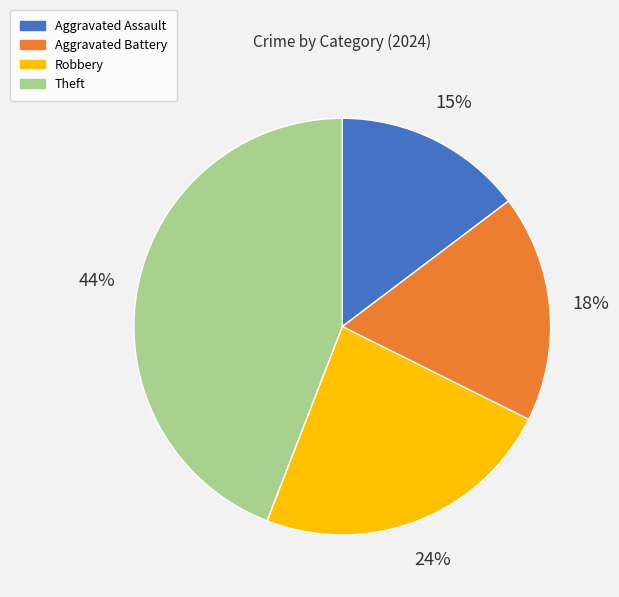

Does Aggravated Assault represent more than half of the total?

No